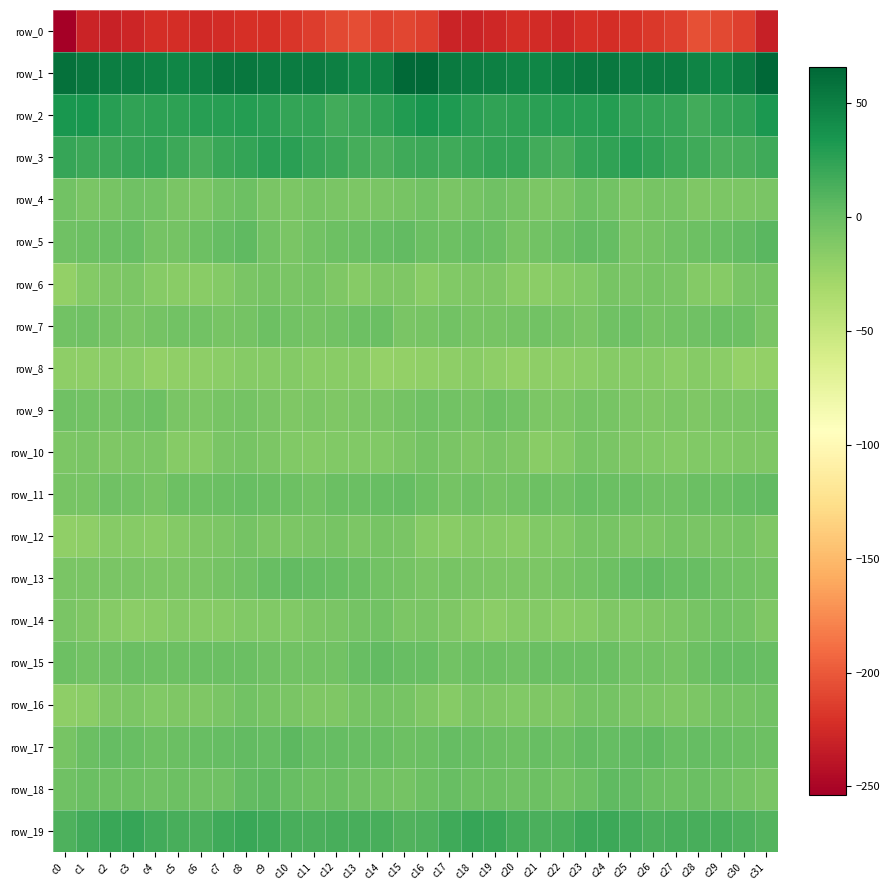

Is it true that row_18 equals -5.0 at c22?

True